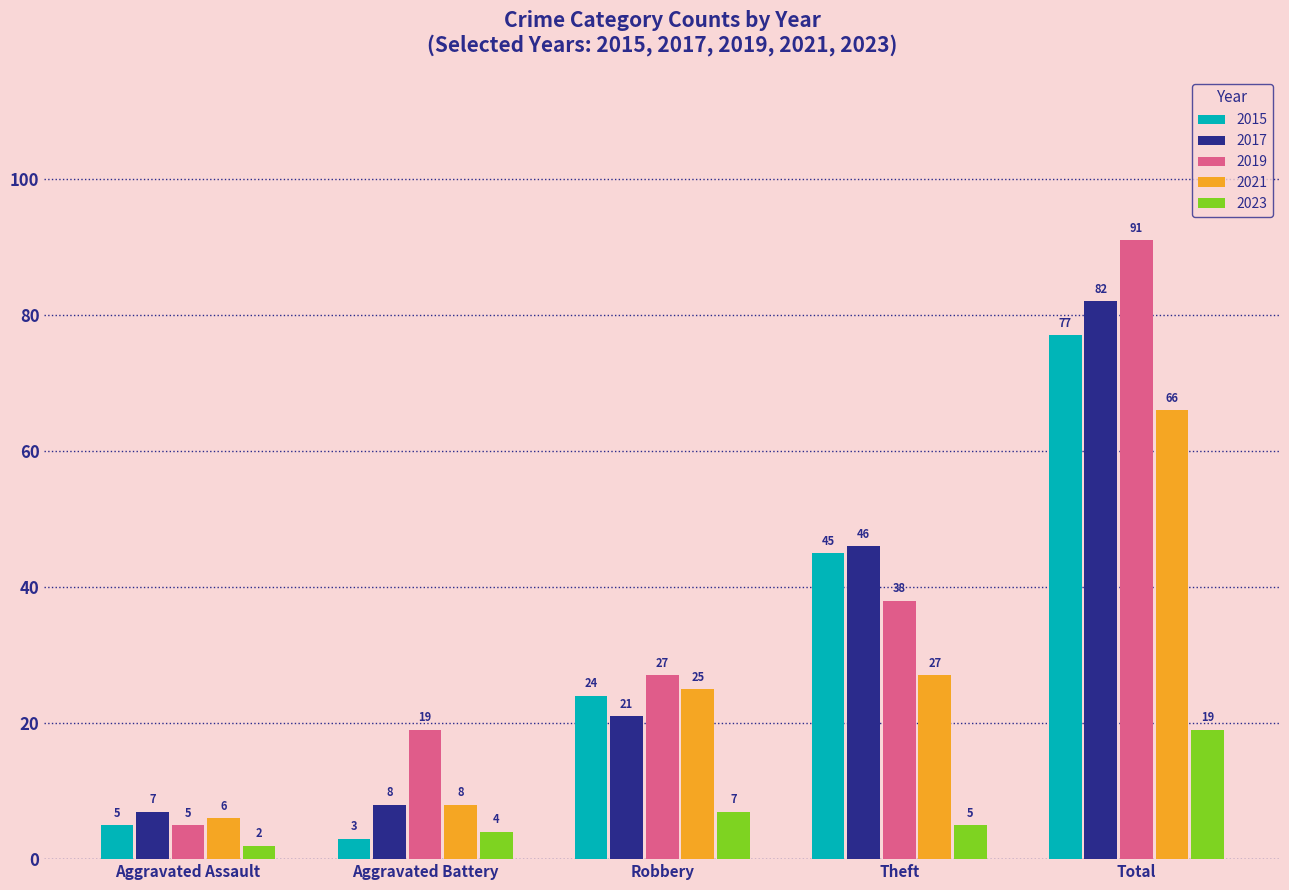

Reading left to right, extract all data points from this chart.

2015: 5	3	24	45	77
2017: 7	8	21	46	82
2019: 5	19	27	38	91
2021: 6	8	25	27	66
2023: 2	4	7	5	19